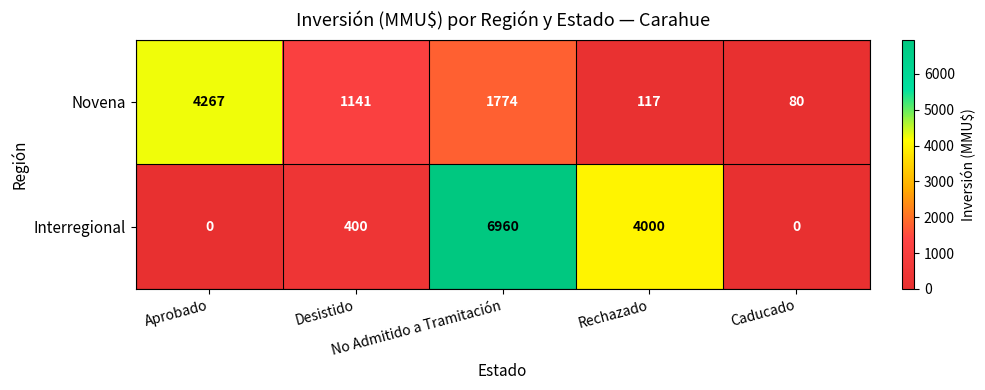

Which series has the largest total across all categories?

Interregional